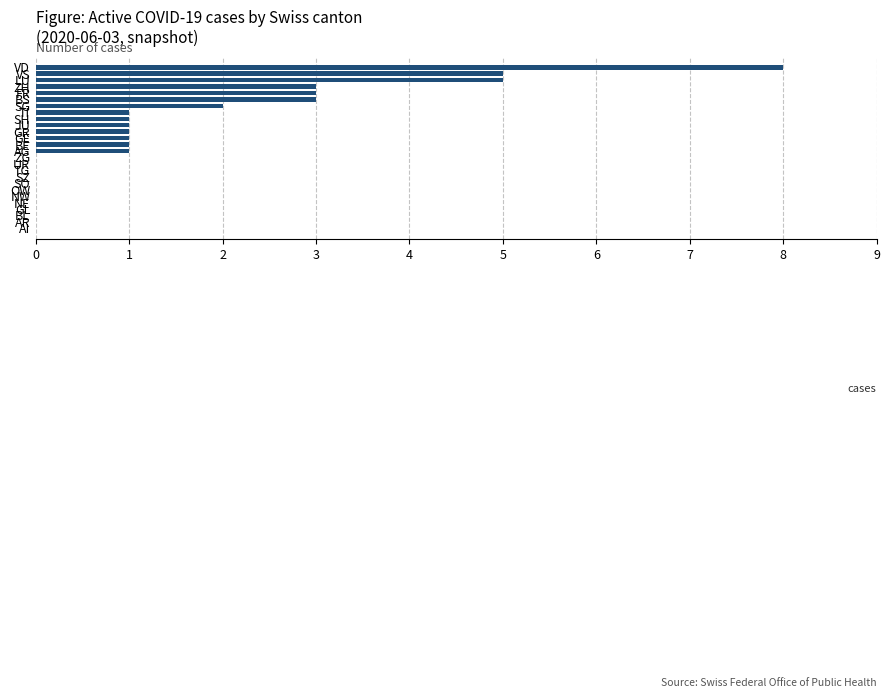

What is the sum of all values?

36